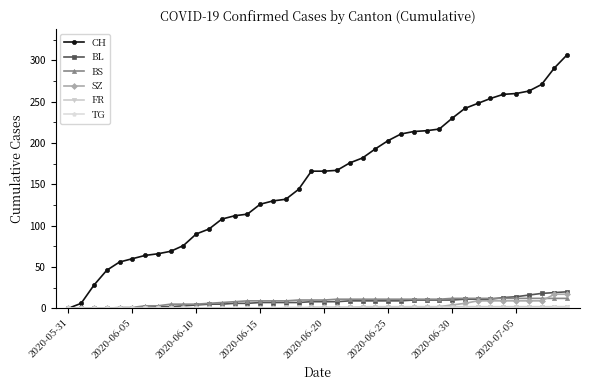

Which series has the widest spread of values?

CH